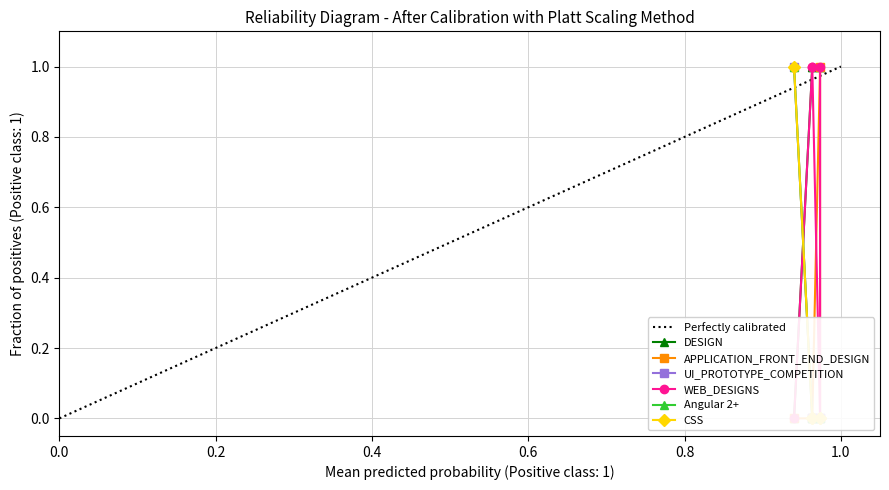

Is it true that APPLICATION_FRONT_END_DESIGN equals 2 at 1?

False